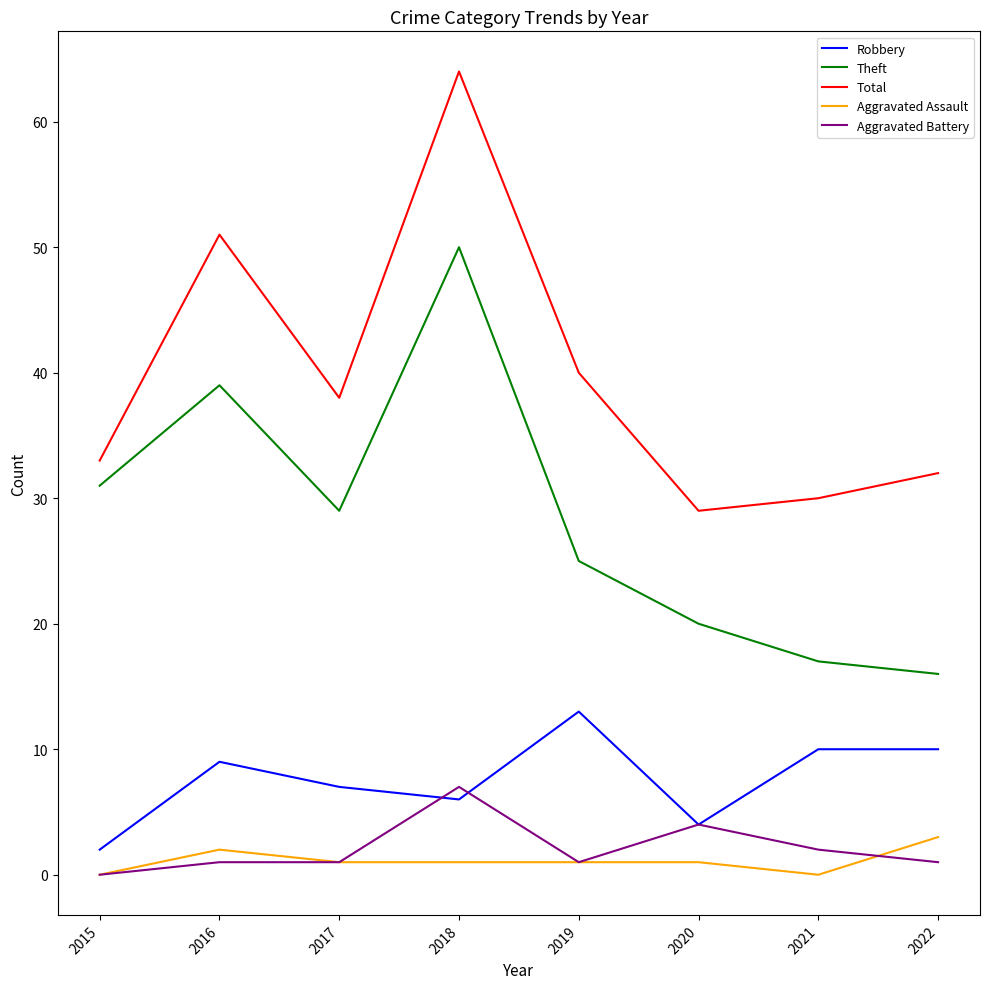

True or false: Aggravated Battery has a value of 1 at 2017.

True